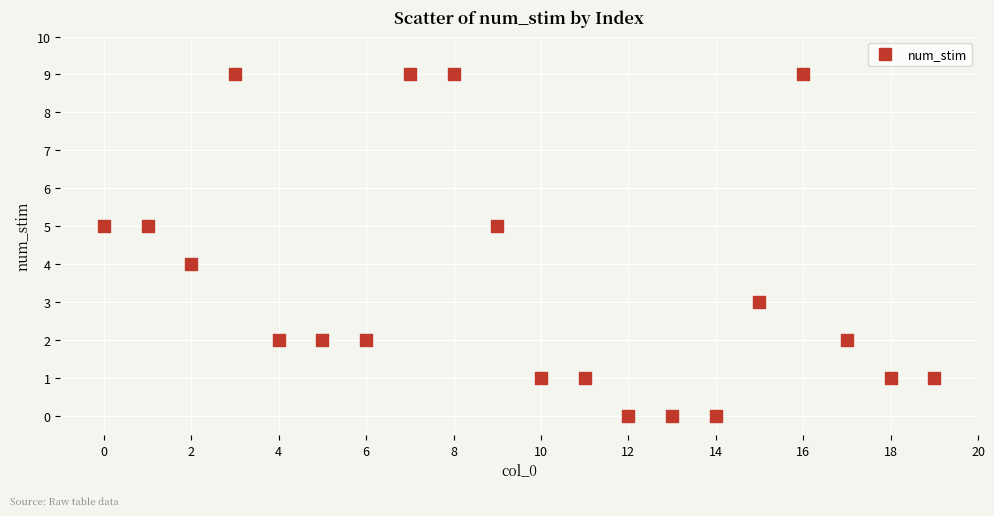

What is the range of Y values (max minus min)?

9